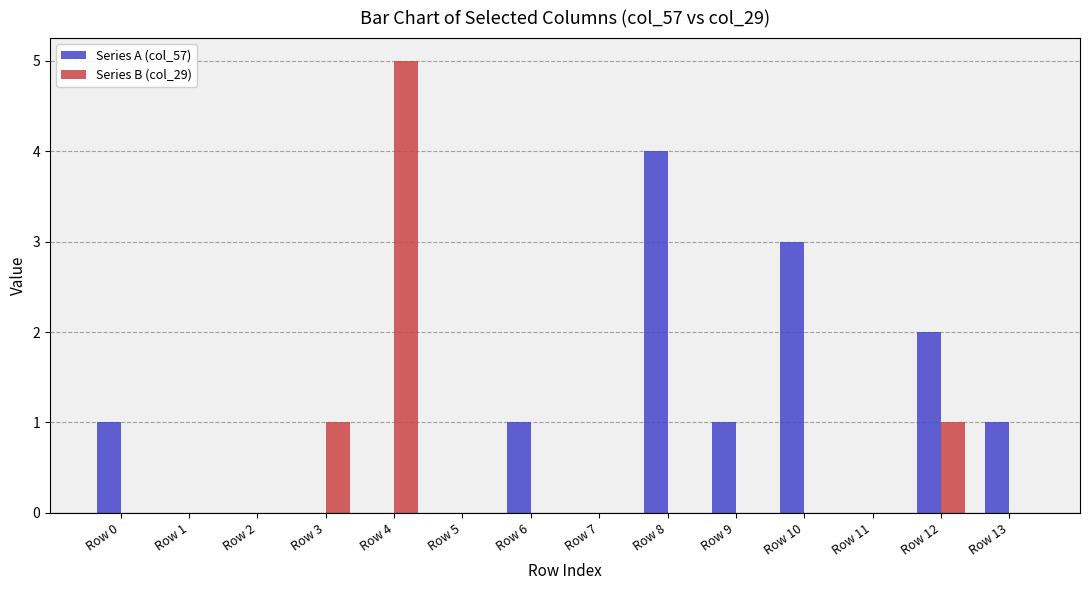

Are the bars horizontal?

No